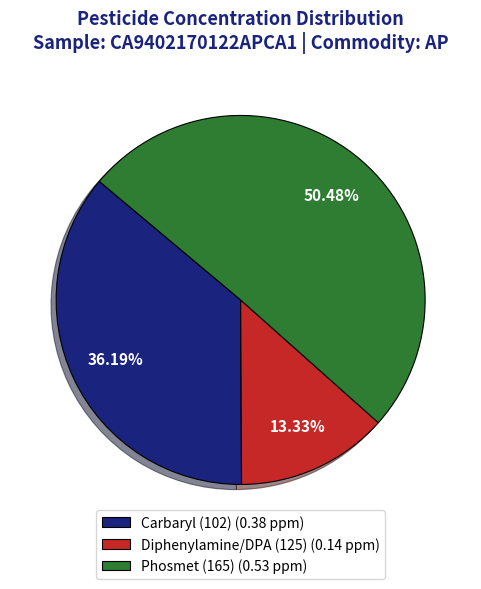

Between Diphenylamine/DPA (125) and Phosmet (165), which is larger?

Phosmet (165)